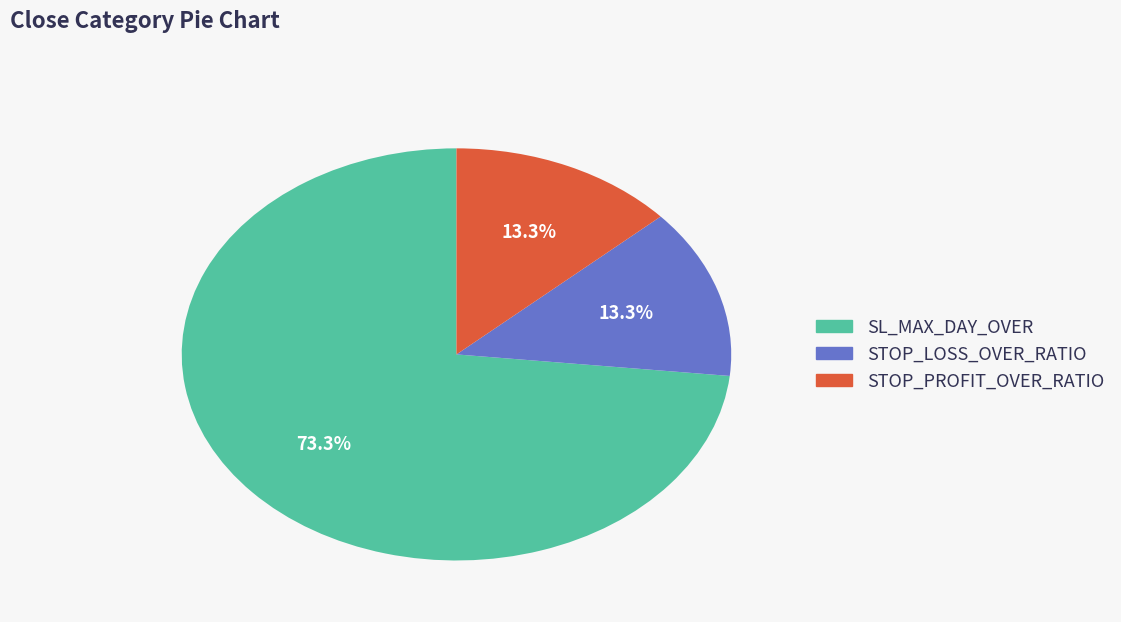

Which category has the biggest portion of the pie?

SL_MAX_DAY_OVER